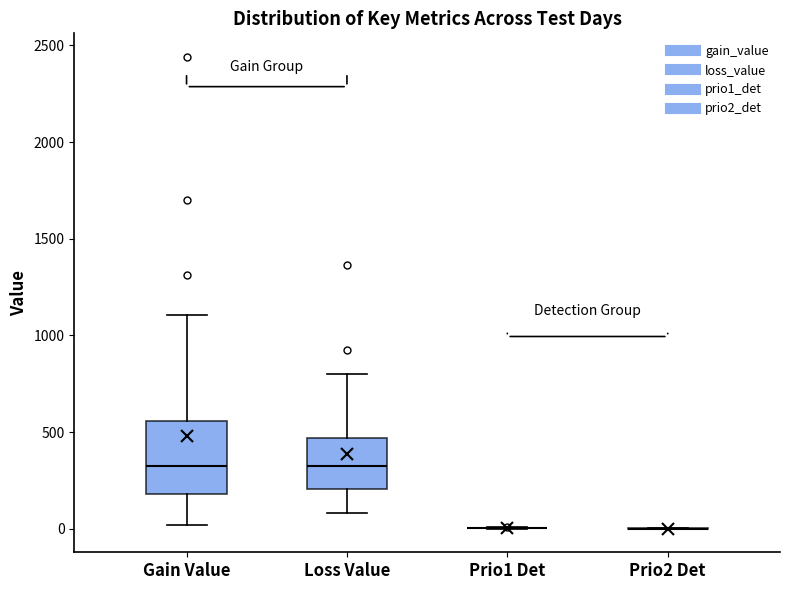

Reading left to right, transcribe this box plot: for each box, give where its median line is, the range the box spans, and where its two whiskers end, as read against the y-axis. The values are not printed on the chart, so give them approximately, as read against the axis.

Gain Value: median 300, box 200 to 550, whiskers 0 to 1100
Loss Value: median 300, box 200 to 450, whiskers 100 to 800
Prio1 Det: box collapsed to a line at 0, whiskers 0 to 0
Prio2 Det: box collapsed to a line at 0, whiskers 0 to 0